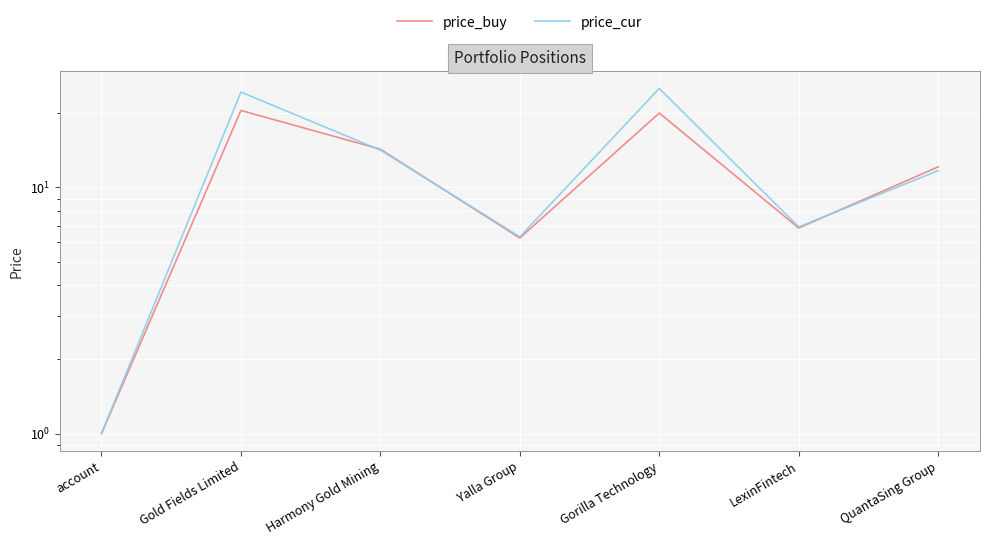

Which label corresponds to the largest value in the chart?

Gorilla Technology